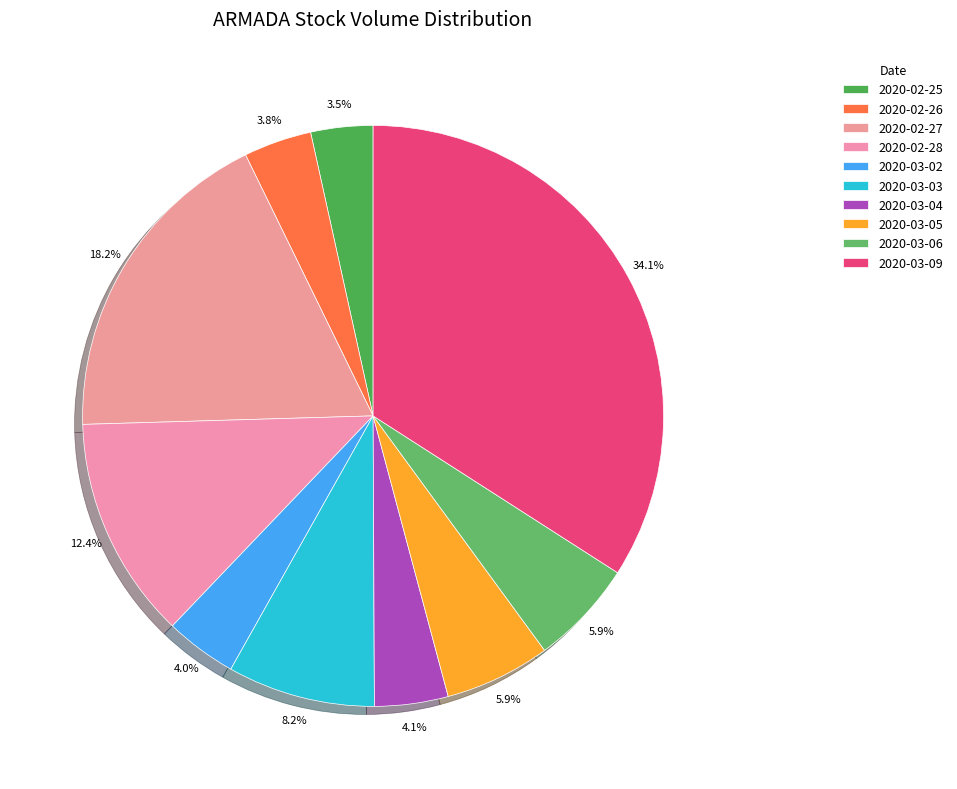

Combined, do 2020-03-03 and 2020-03-06 account for over 50%?

No